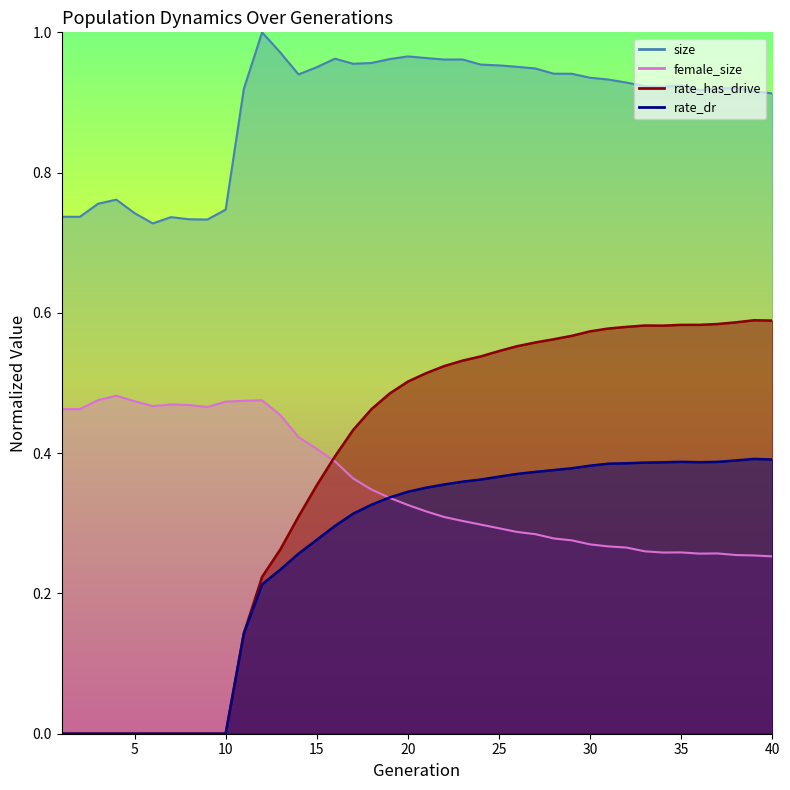

Reading left to right, what are all the values shown in this chart?

size: 0.7	0.7	0.8	0.8	0.7	0.7	0.7	0.7	0.7	0.7	0.9	1.0	1.0	0.9	1.0	1.0	1.0	1.0	1.0	1.0	1.0	1.0	1.0	1.0	1.0	1.0	0.9	0.9	0.9	0.9	0.9	0.9	0.9	0.9	0.9	0.9	0.9	0.9	0.9	0.9
female_size: 0.5	0.5	0.5	0.5	0.5	0.5	0.5	0.5	0.5	0.5	0.5	0.5	0.5	0.4	0.4	0.4	0.4	0.3	0.3	0.3	0.3	0.3	0.3	0.3	0.3	0.3	0.3	0.3	0.3	0.3	0.3	0.3	0.3	0.3	0.3	0.3	0.3	0.3	0.3	0.3
rate_dr: 0.0	0.0	0.0	0.0	0.0	0.0	0.0	0.0	0.0	0.0	0.1	0.2	0.2	0.3	0.3	0.3	0.3	0.3	0.3	0.3	0.4	0.4	0.4	0.4	0.4	0.4	0.4	0.4	0.4	0.4	0.4	0.4	0.4	0.4	0.4	0.4	0.4	0.4	0.4	0.4
rate_has_drive: 0.0	0.0	0.0	0.0	0.0	0.0	0.0	0.0	0.0	0.0	0.1	0.2	0.3	0.3	0.4	0.4	0.4	0.5	0.5	0.5	0.5	0.5	0.5	0.5	0.5	0.6	0.6	0.6	0.6	0.6	0.6	0.6	0.6	0.6	0.6	0.6	0.6	0.6	0.6	0.6